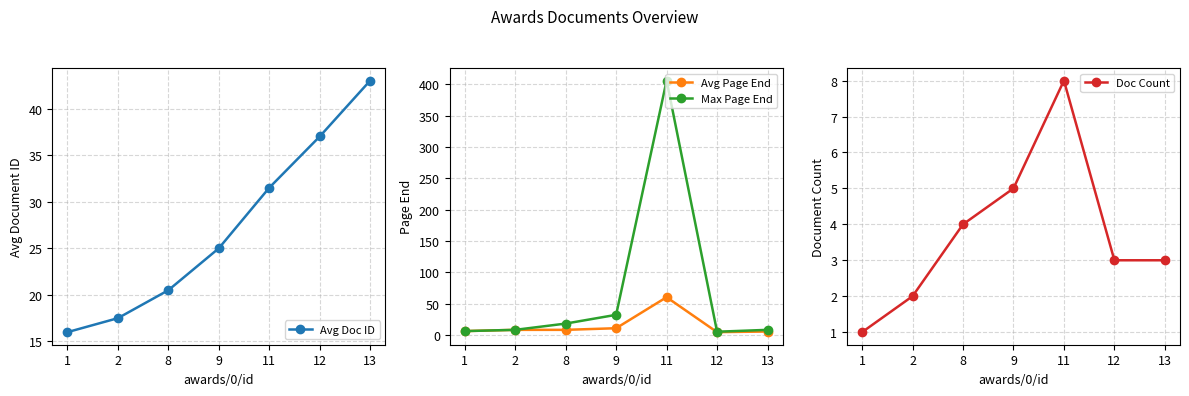

What are all the series names shown in the legend?

Avg Doc ID, Avg Page End, Max Page End, Doc Count